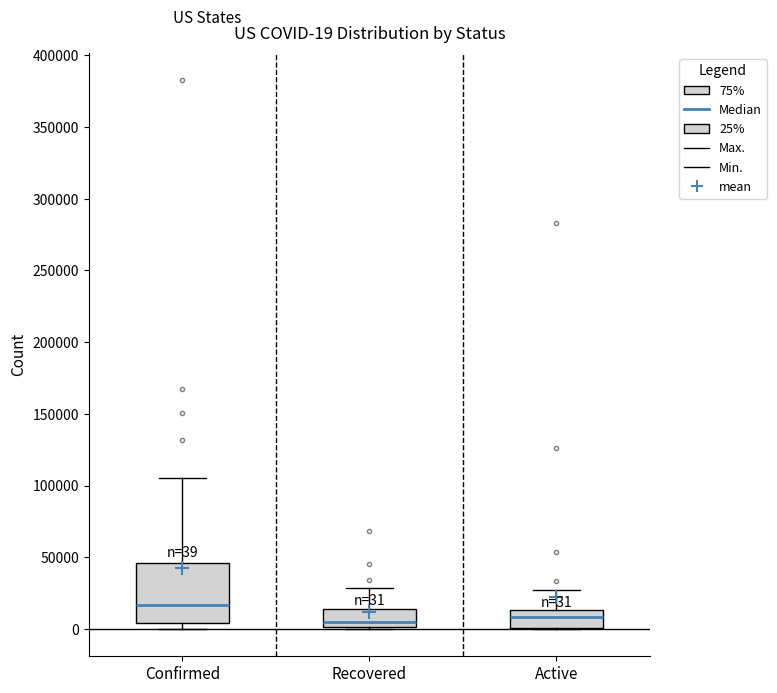

Which box is the tallest, from its lower edge to its upper edge?

Confirmed